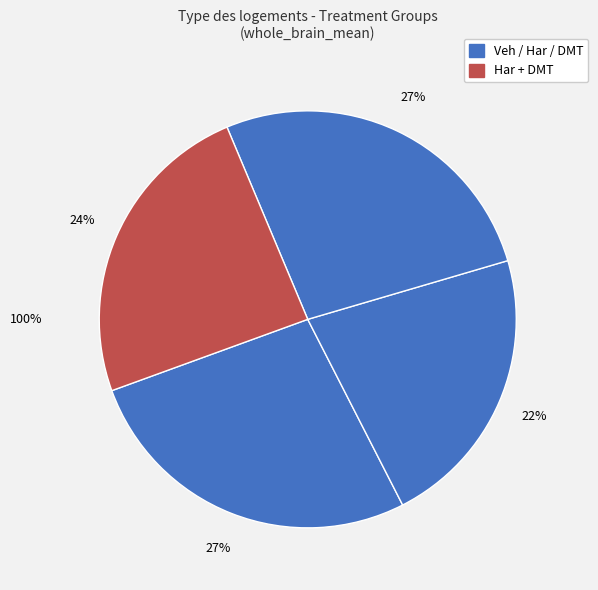

To the nearest percent, what is the average slice percentage?

25%